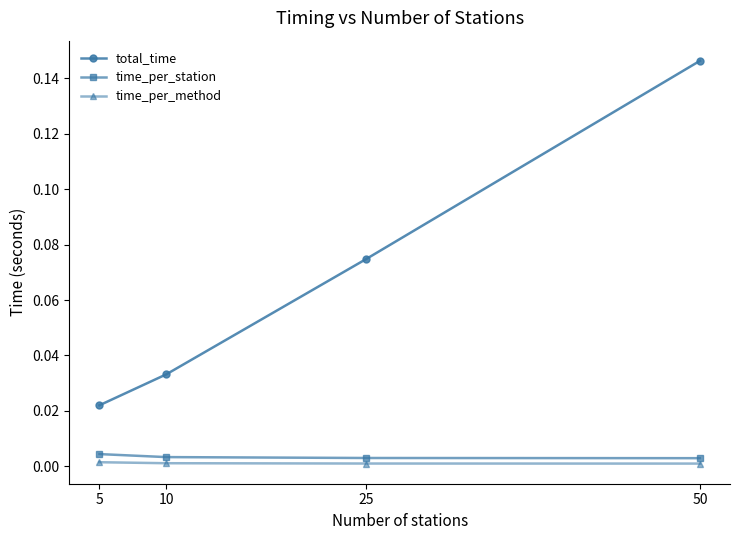

Does the chart have visible grid lines?

No